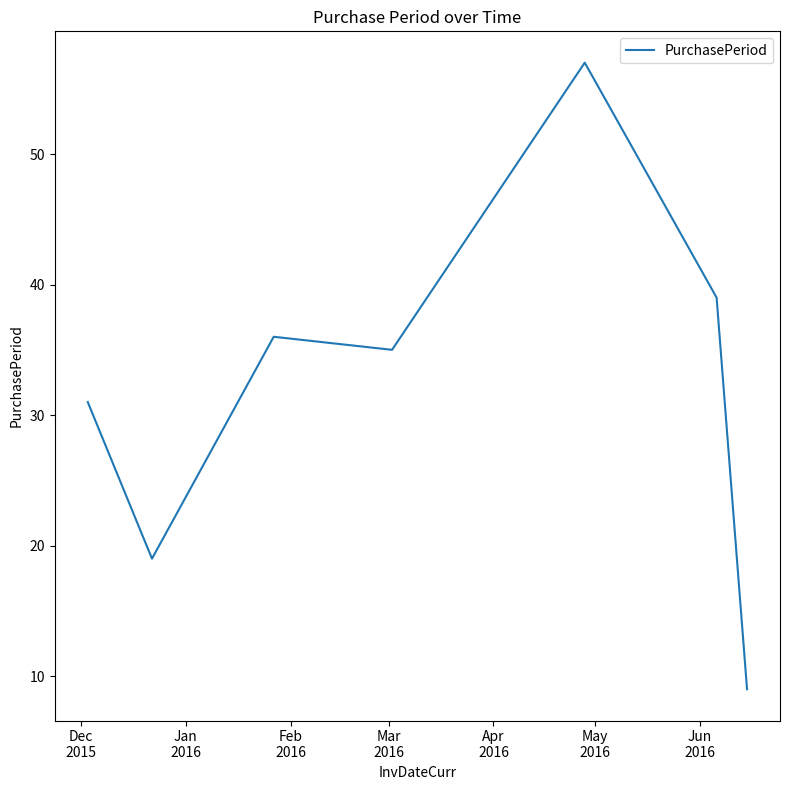

What is the sum of all values?

226